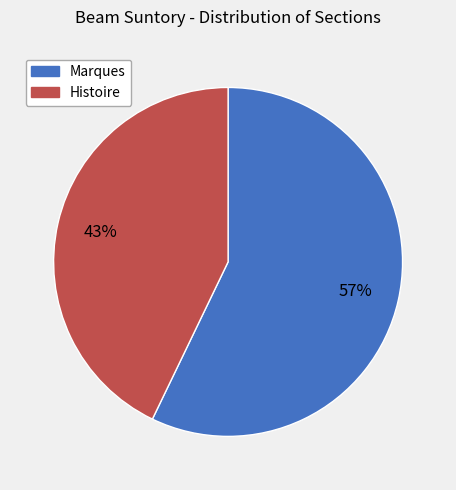

The Marques slice represents 57% of the pie. True or false?

True